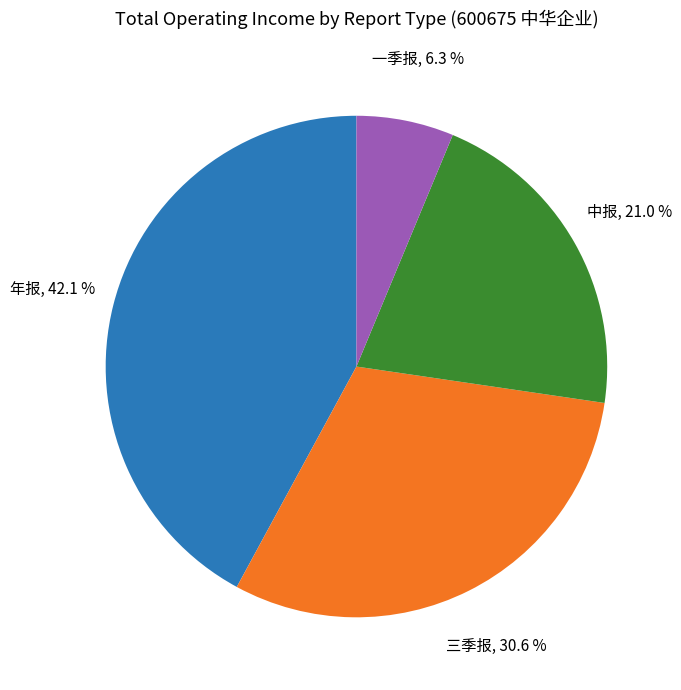

Is there a majority slice in this chart?

No